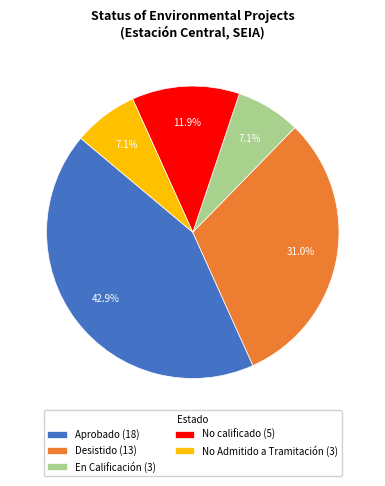

How many slices are in this pie chart?

5